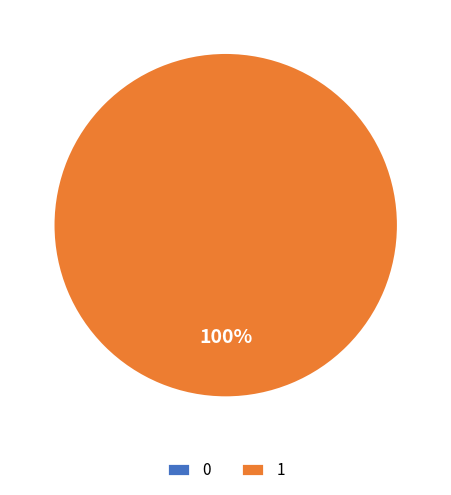

Which category has the biggest portion of the pie?

1